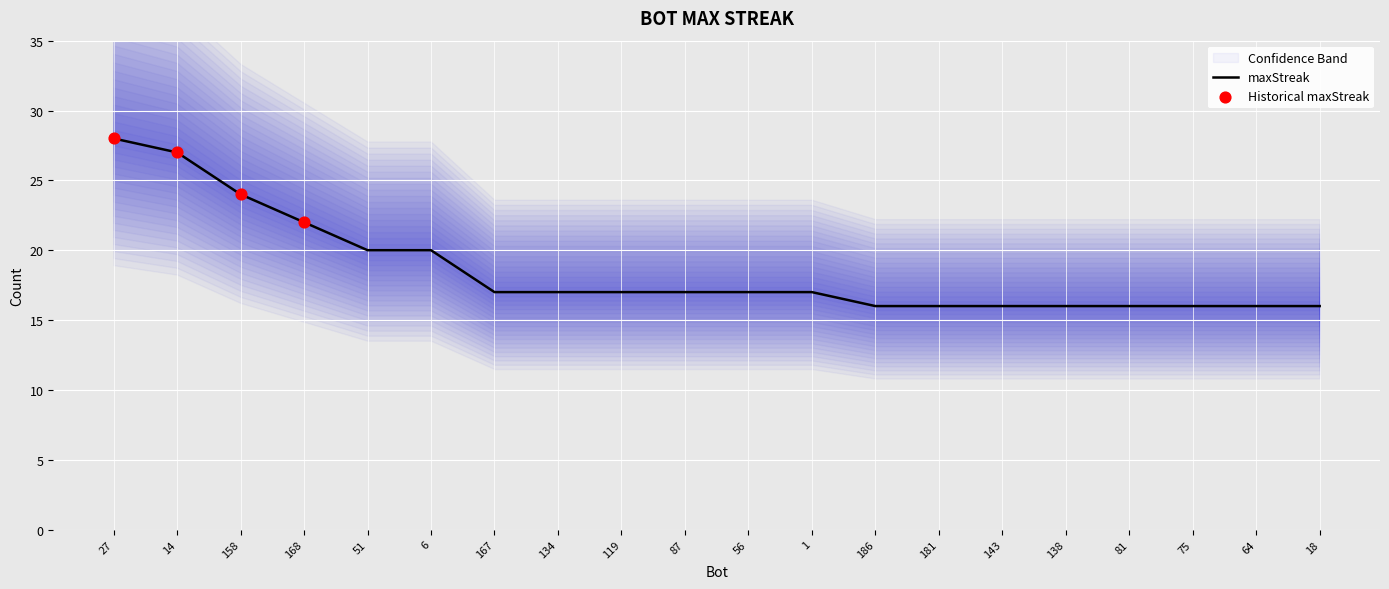

What is the ratio of the value at 158 to the value at 138?

1.5